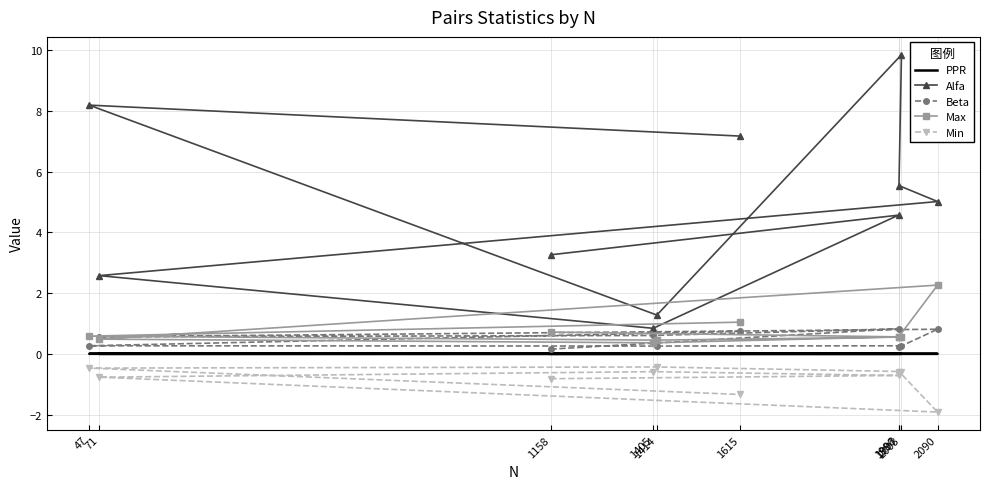

True or false: Max and PPR cross at least once.

False